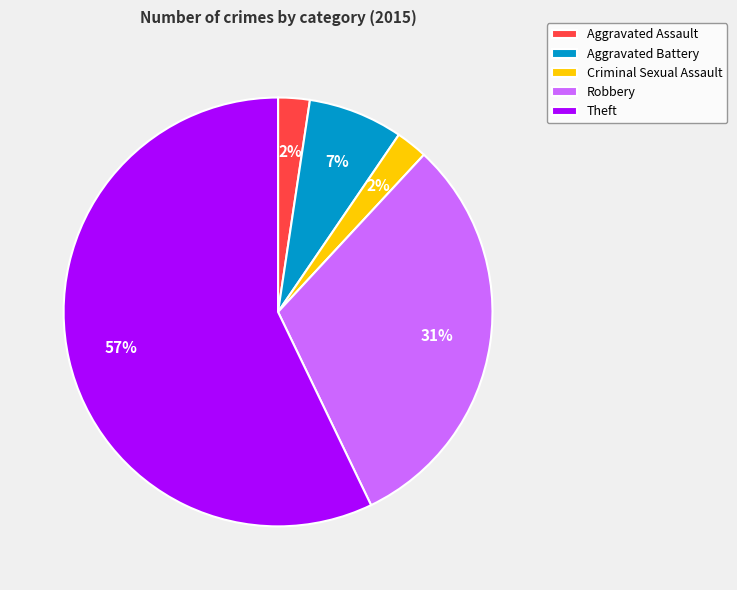

Do Theft and Aggravated Battery together represent more than half of the pie?

Yes